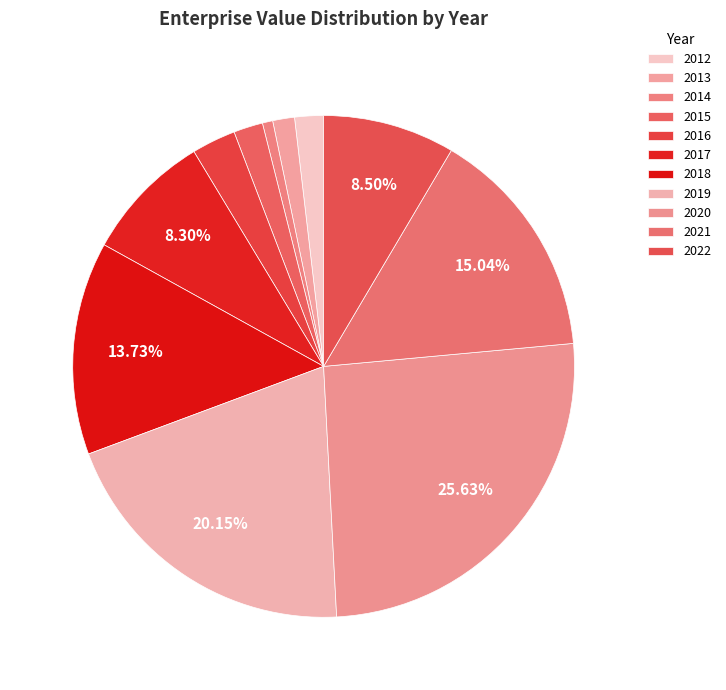

To the nearest percent, what is the average slice percentage?

9%